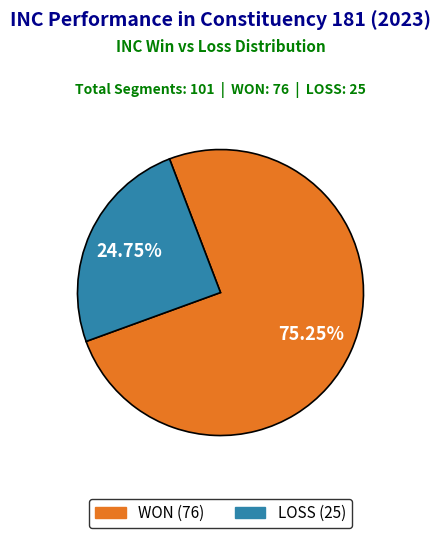

Which category has the smallest portion of the pie?

LOSS